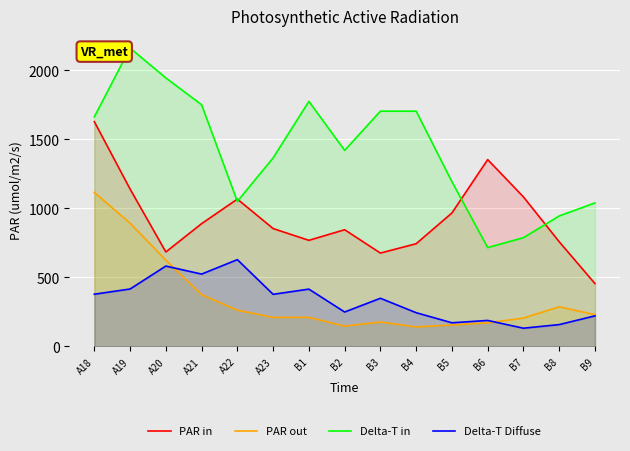

At which label does Delta-T Diffuse reach its minimum?

B7